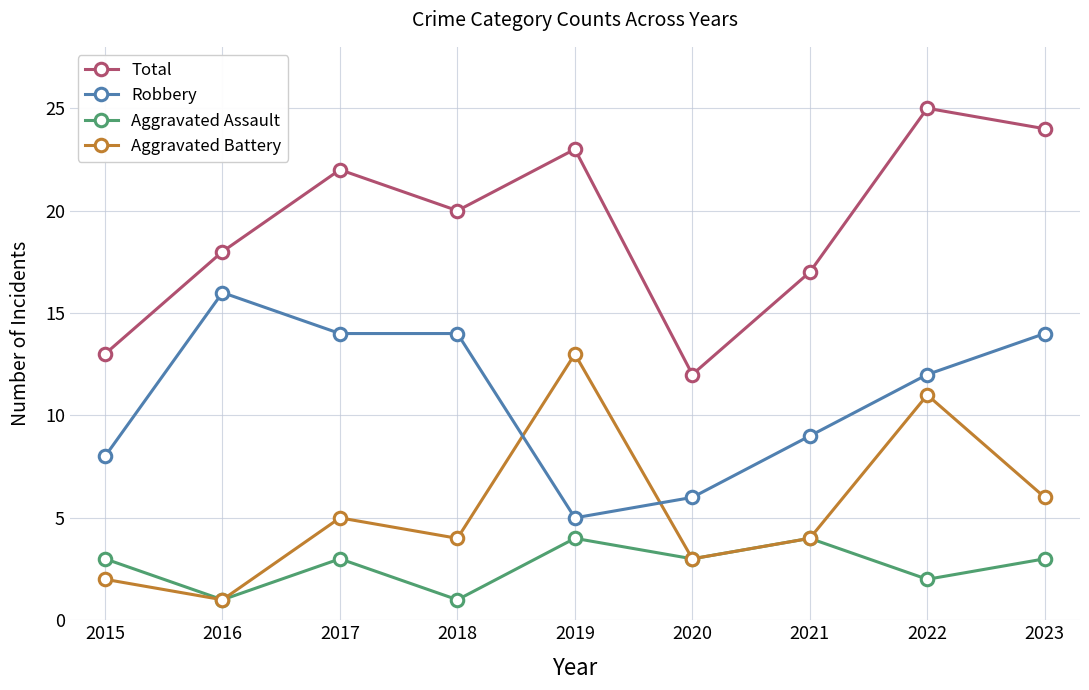

Which series changed the most between 2021 and 2023?

Total